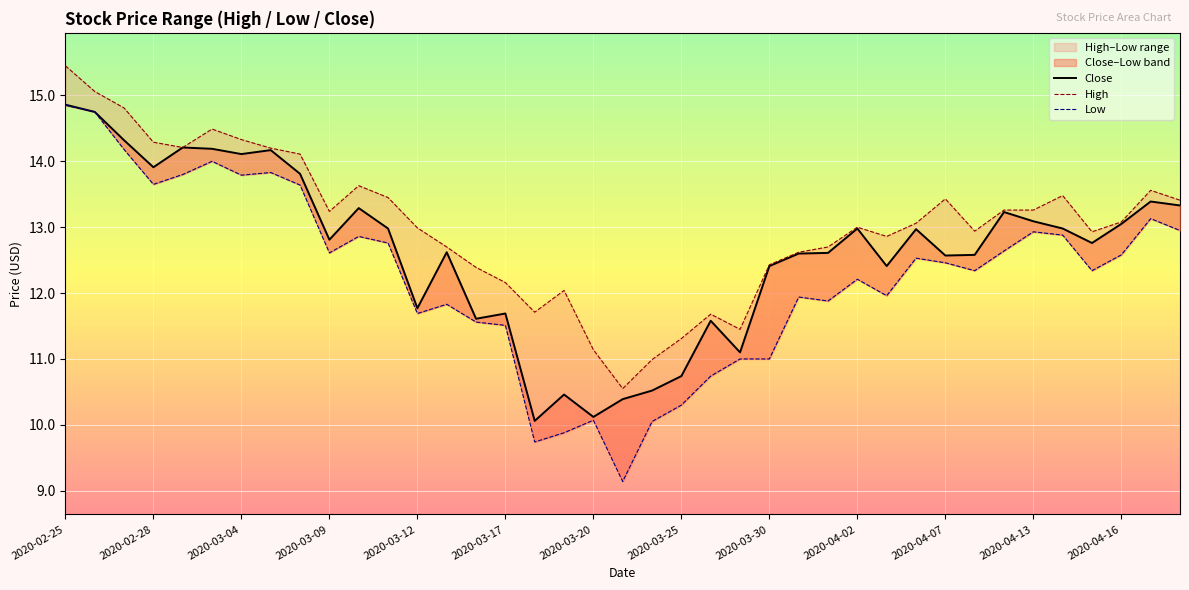

True or false: Low and Close intersect in this chart.

False